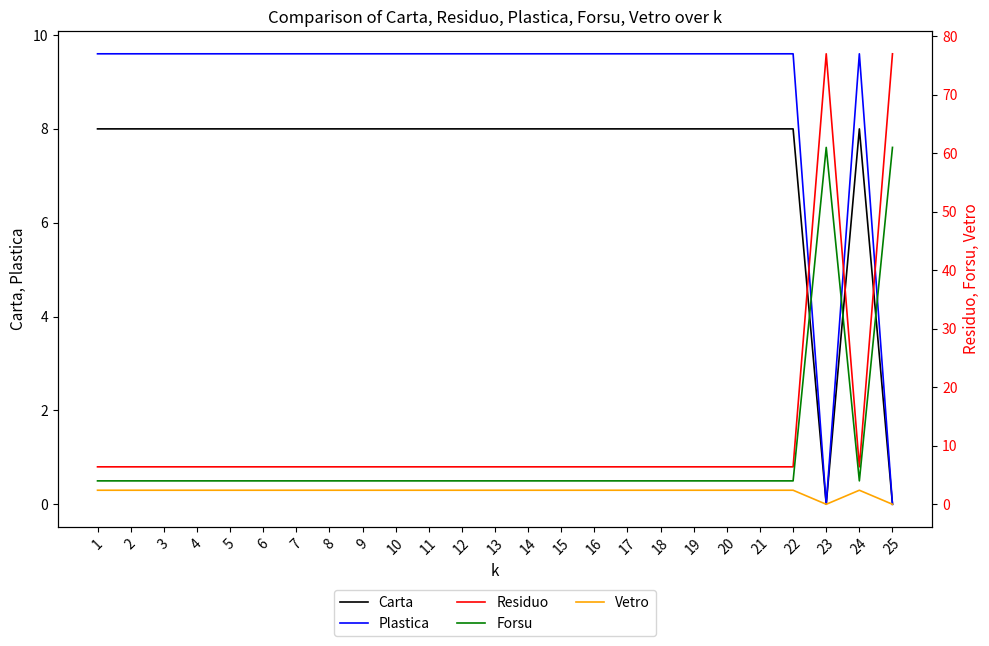

Where does the Plastica series first go above 9?

1